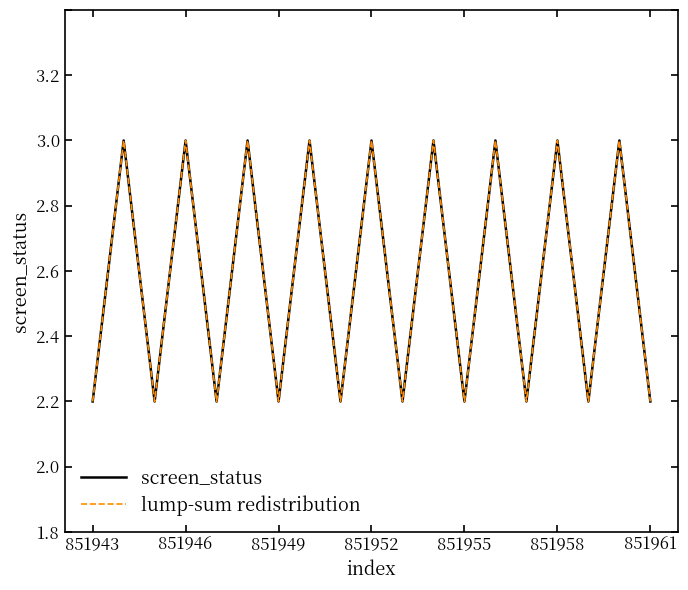

True or false: screen_status and lump-sum redistribution cross at least once.

False